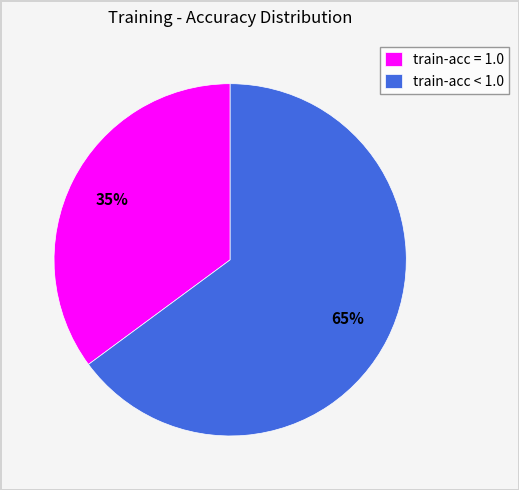

To the nearest percent, what is the difference between the largest and smallest slice percentages?

30%